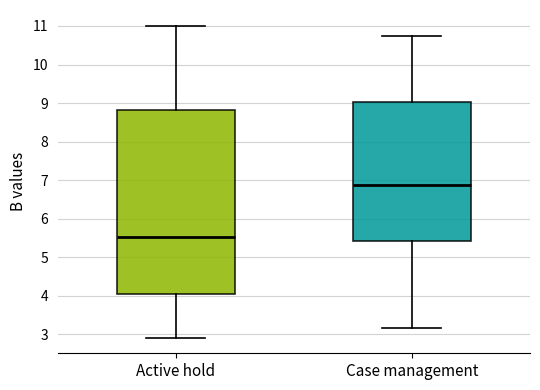

Where does the median line of the box for Case management sit on the y-axis? The values are not printed on the chart, so give them approximately, as read against the axis.

6.9